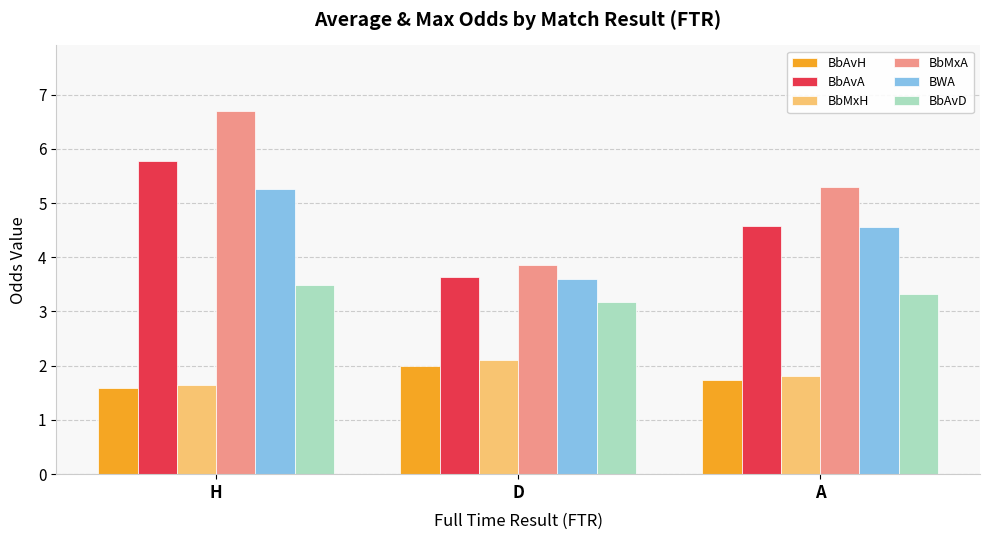

What is the label of the 2nd bar from the left?

D